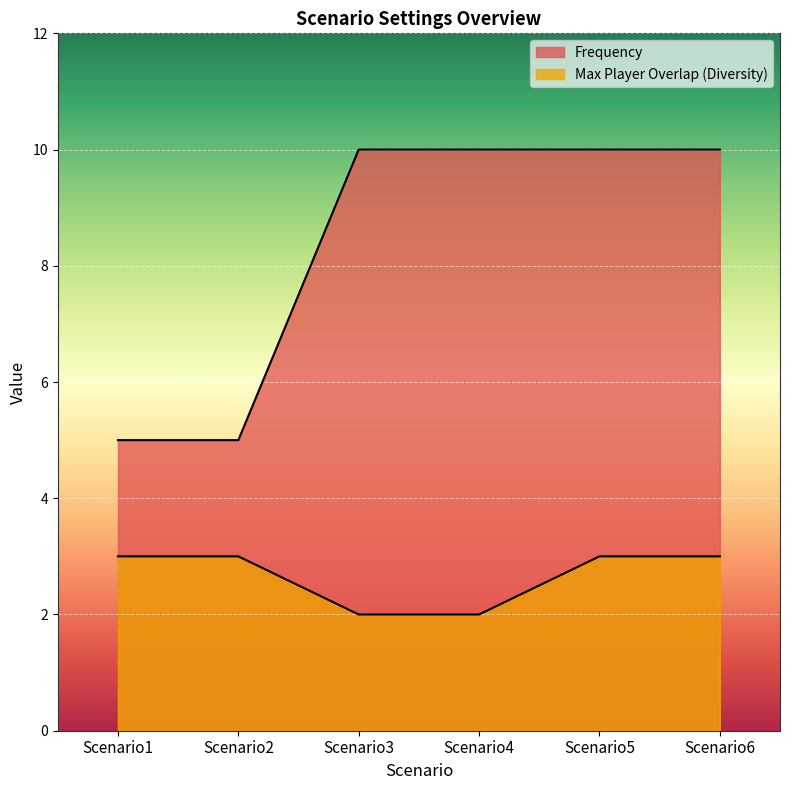

The Max Player Overlap (Diversity) series shows 4 at Scenario2. True or false?

False